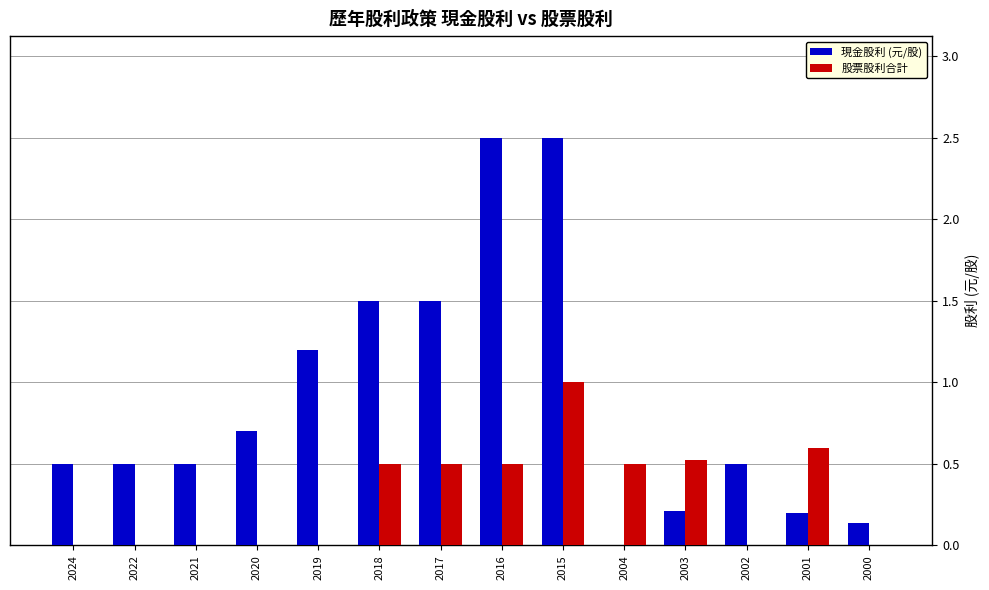

Which series has the widest spread of values?

現金股利 (元/股)